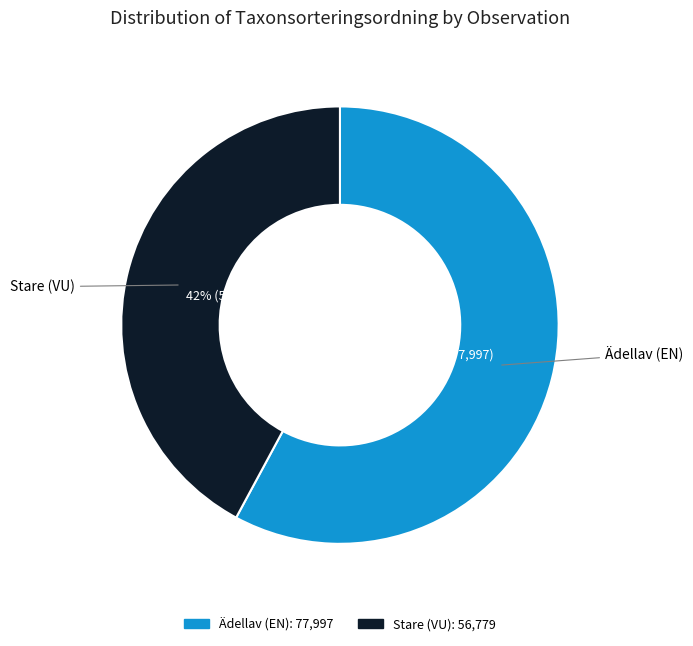

Is there any slice that represents more than half of the pie?

Yes